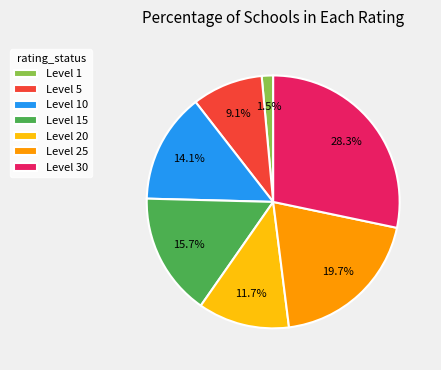

Does Level 15 account for over 50% of the chart?

No